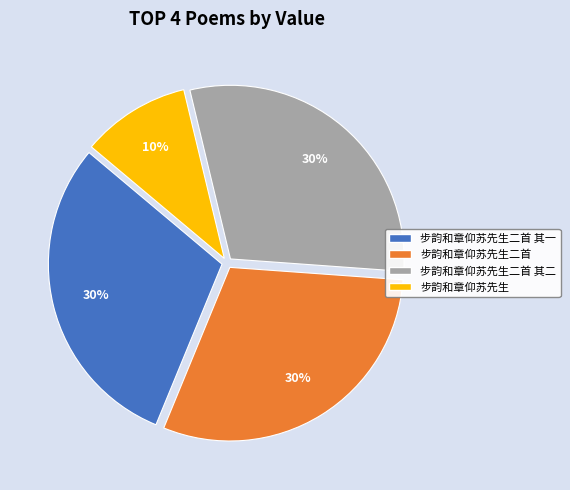

Is the sum of 步韵和章仰苏先生二首 and 步韵和章仰苏先生二首 其二 greater than half?

Yes